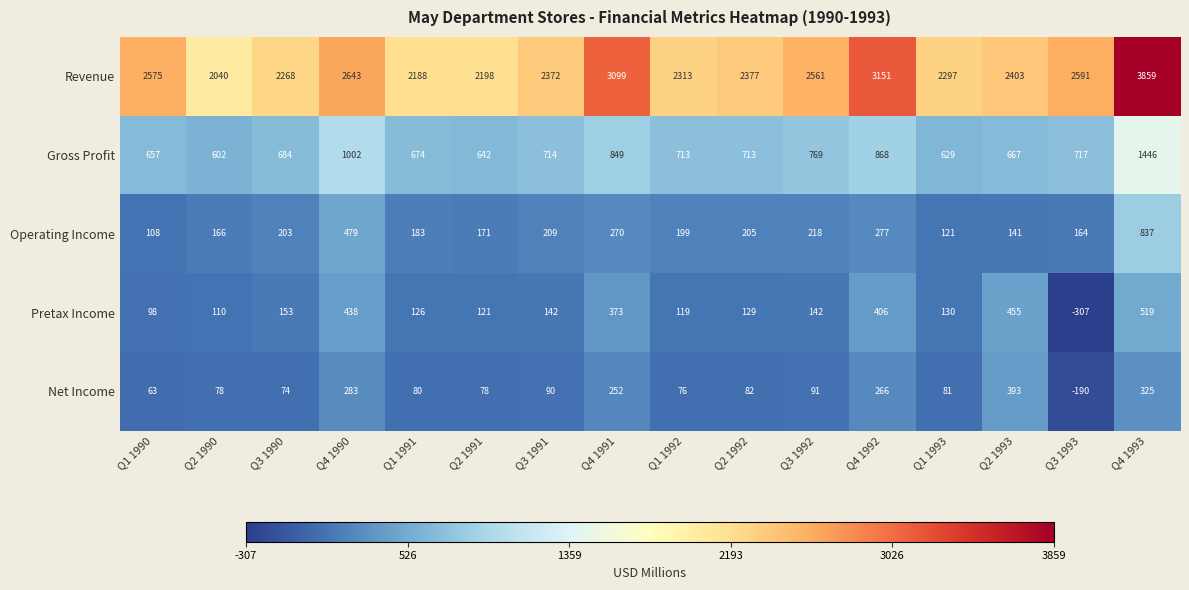

Where is Net Income nearest to the value 101?

Q3 1992